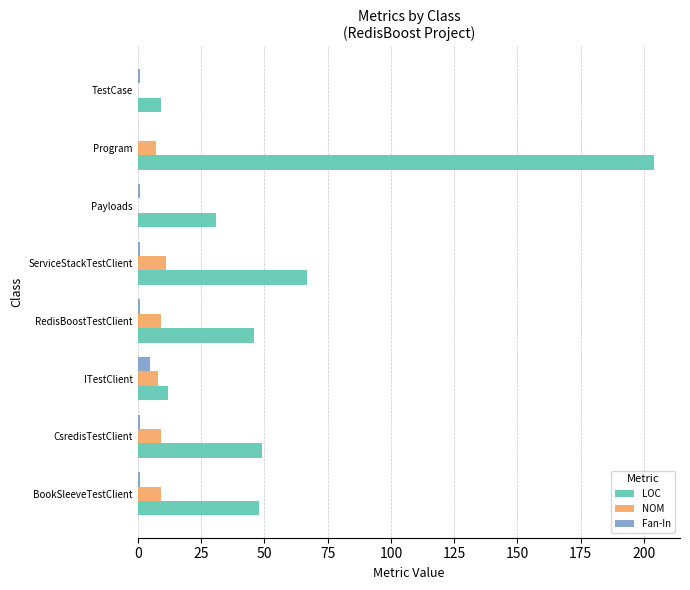

What is the maximum value for Fan-In?

5